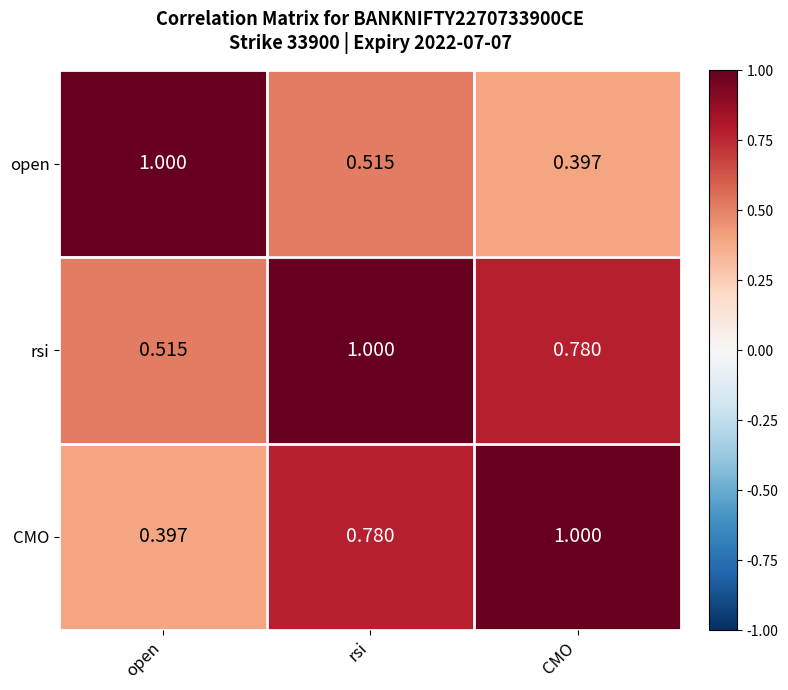

Where is CMO nearest to the value 0?

open